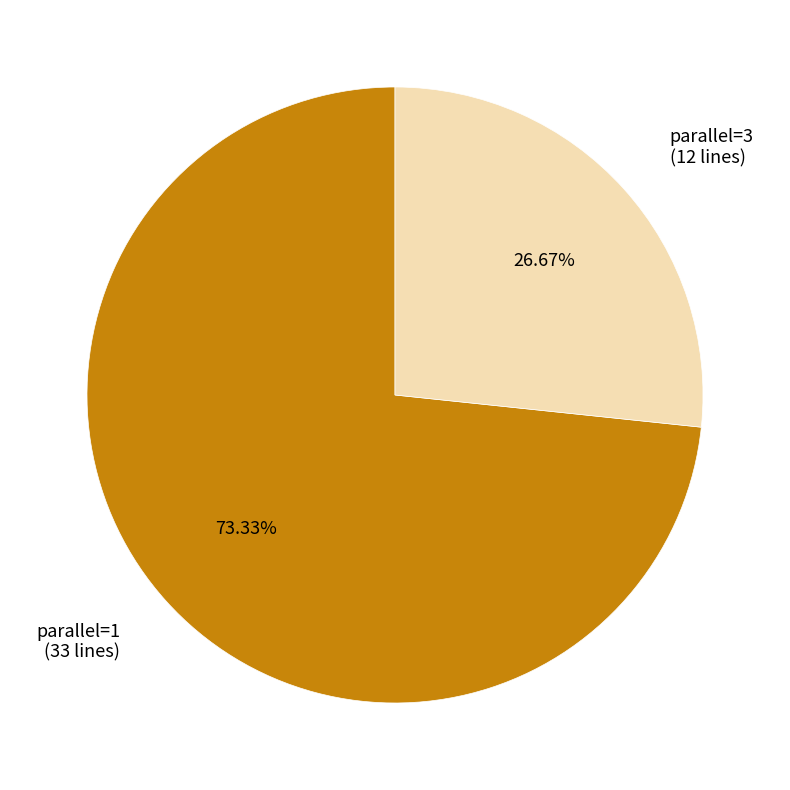

Which category accounts for the majority?

parallel=1